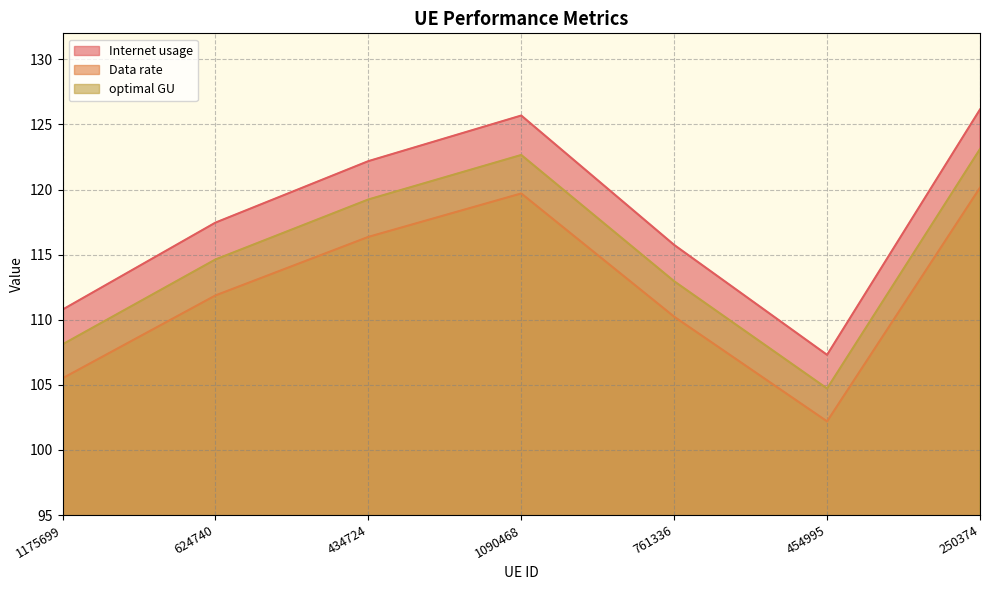

At which category is the sum across all series the highest?

250374